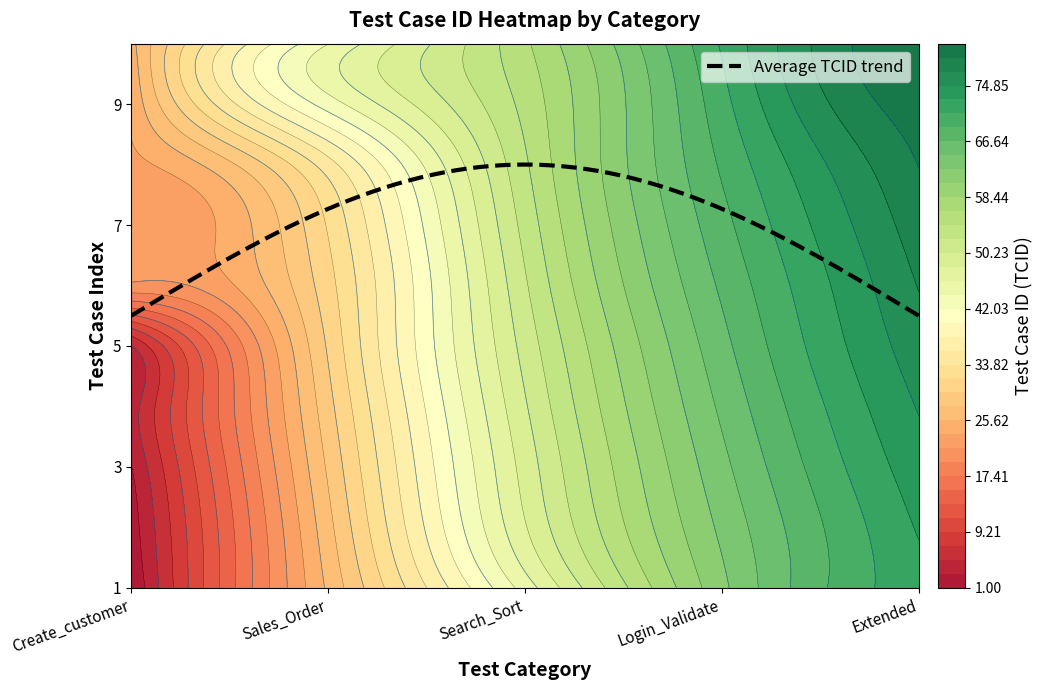

Which series has the widest spread of values?

Create_customer